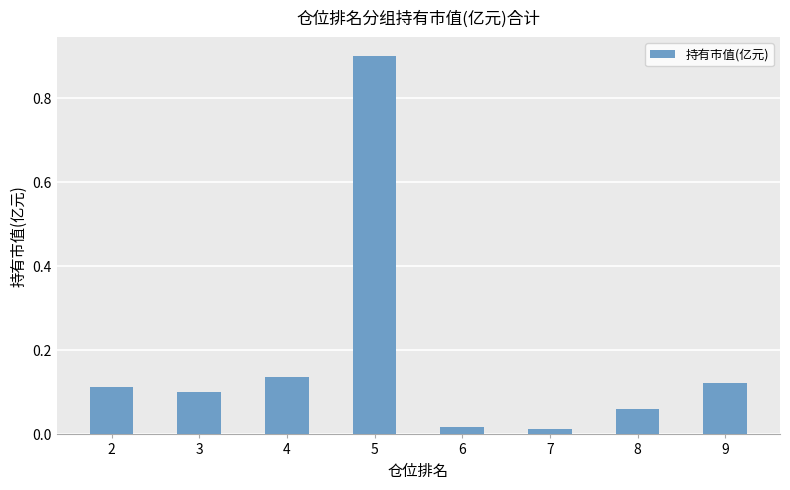

What is the difference between the values at 2 and 5?

0.8